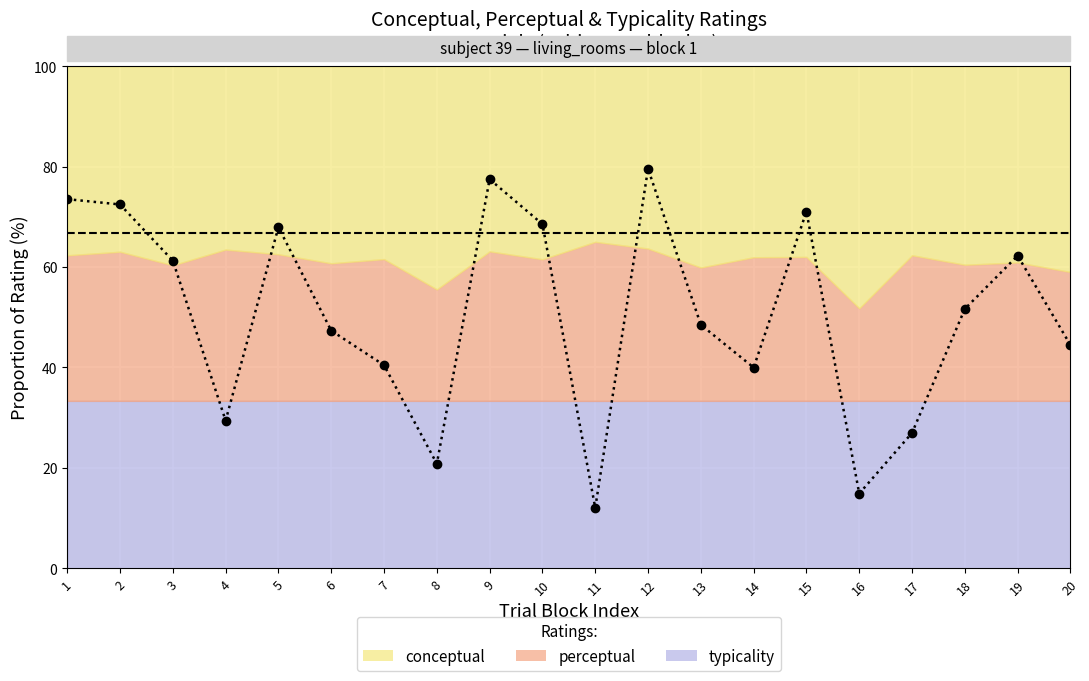

How many points are lower than both their immediate neighbors (excluding endpoints)?

5